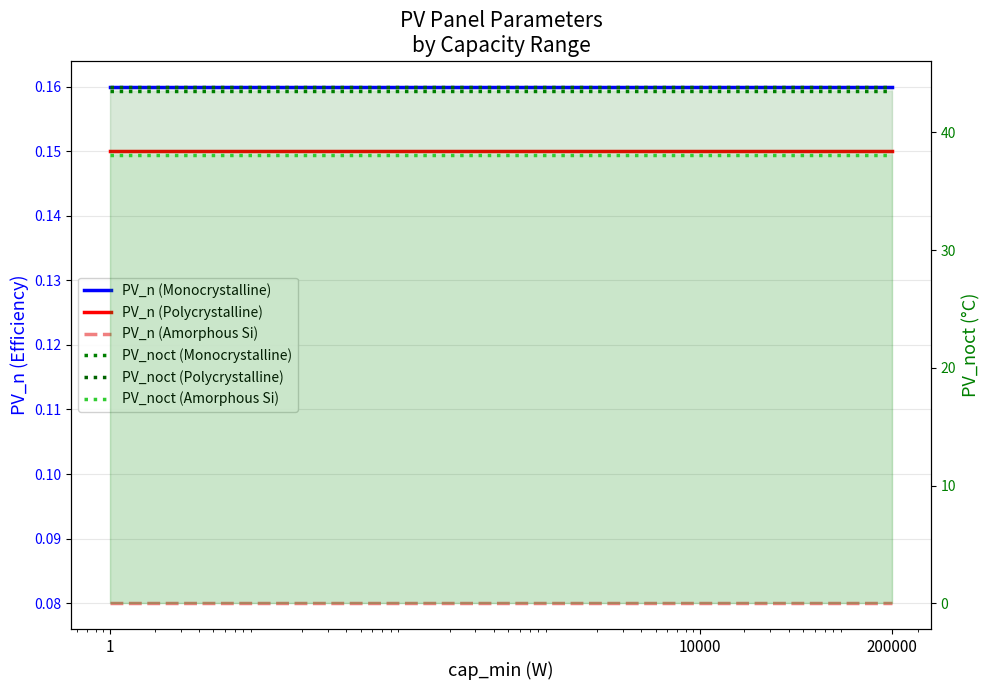

Reading left to right, list all the values displayed in this chart.

PV_n (Monocrystalline): 1=0.2	10000=0.2	200000=0.2
PV_n (Polycrystalline): 1=0.1	10000=0.1	200000=0.1
PV_n (Amorphous Si): 1=0.1	10000=0.1	200000=0.1
PV_noct (Monocrystalline): 1=43.5	10000=43.5	200000=43.5
PV_noct (Polycrystalline): 1=43.9	10000=43.9	200000=43.9
PV_noct (Amorphous Si): 1=38.1	10000=38.1	200000=38.1